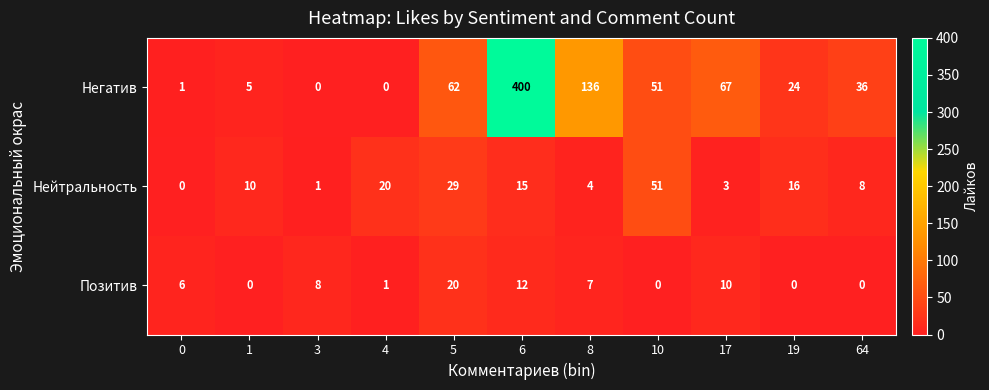

What is the greatest value displayed?

400